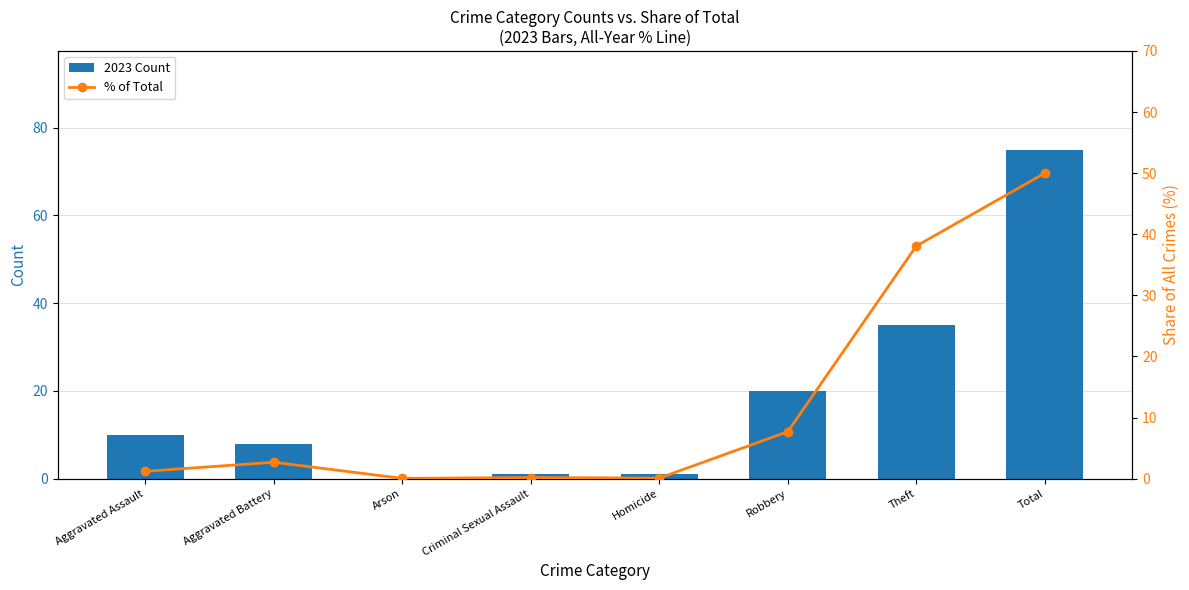

What is the spread (max minus min) of values at Total?

25.0